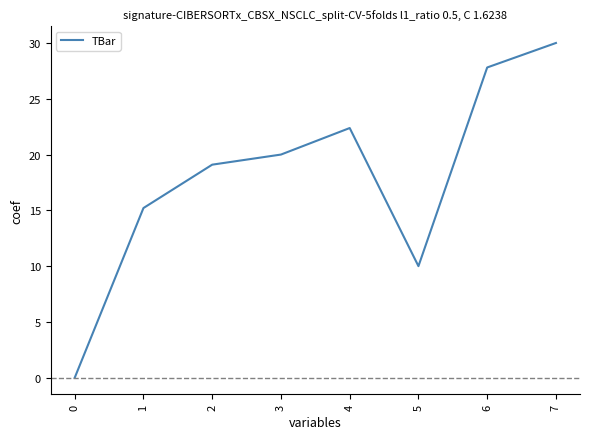

Reading left to right, transcribe all the data shown in this chart.

0.0	15.2	19.1	20.0	22.4	10.0	27.8	30.0